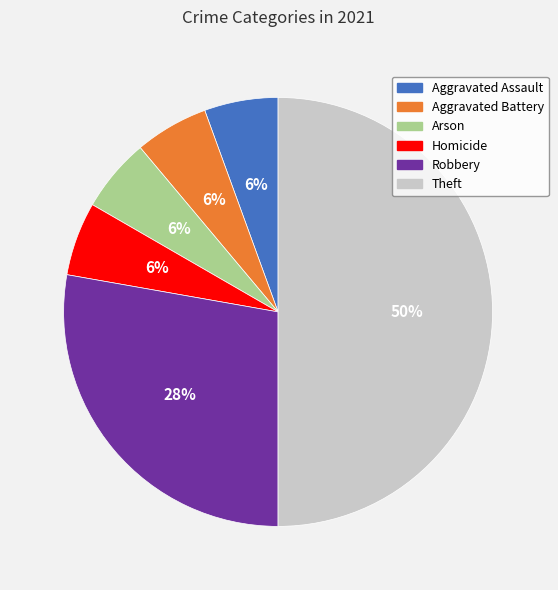

To the nearest percent, what is the average slice percentage?

17%